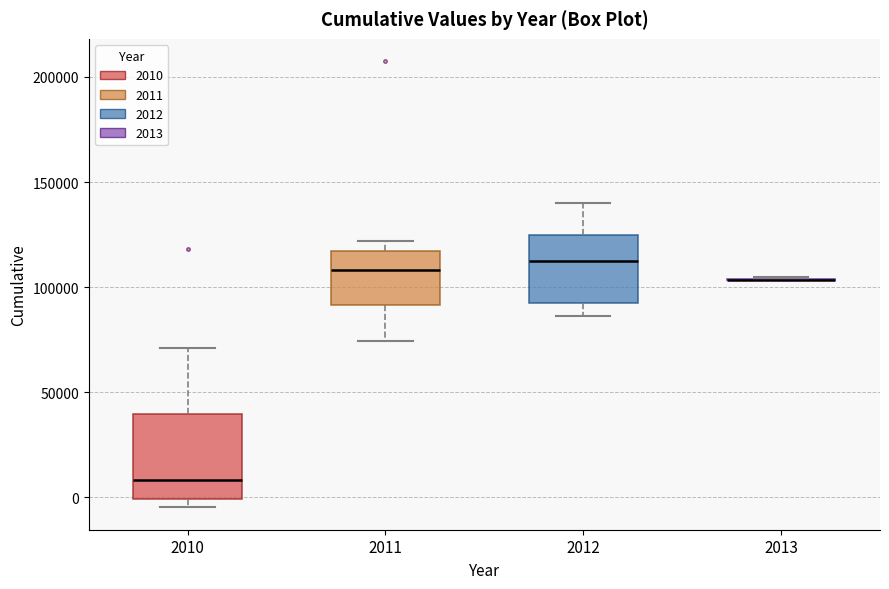

Reading left to right, transcribe this box plot: for each box, give where its median line is, the range the box spans, and where its two whiskers end, as read against the y-axis. The values are not printed on the chart, so give them approximately, as read against the axis.

2010: median 10000, box 0 to 40000, whiskers -5000 to 70000
2011: median 110000, box 90000 to 115000, whiskers 75000 to 120000
2012: median 115000, box 90000 to 125000, whiskers 85000 to 140000
2013: box collapsed to a line at 105000, whiskers 105000 to 105000